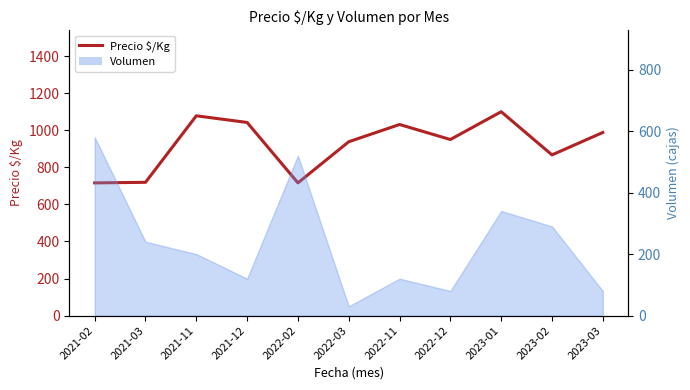

Is it true that the value at 2021-02 is 145?

False